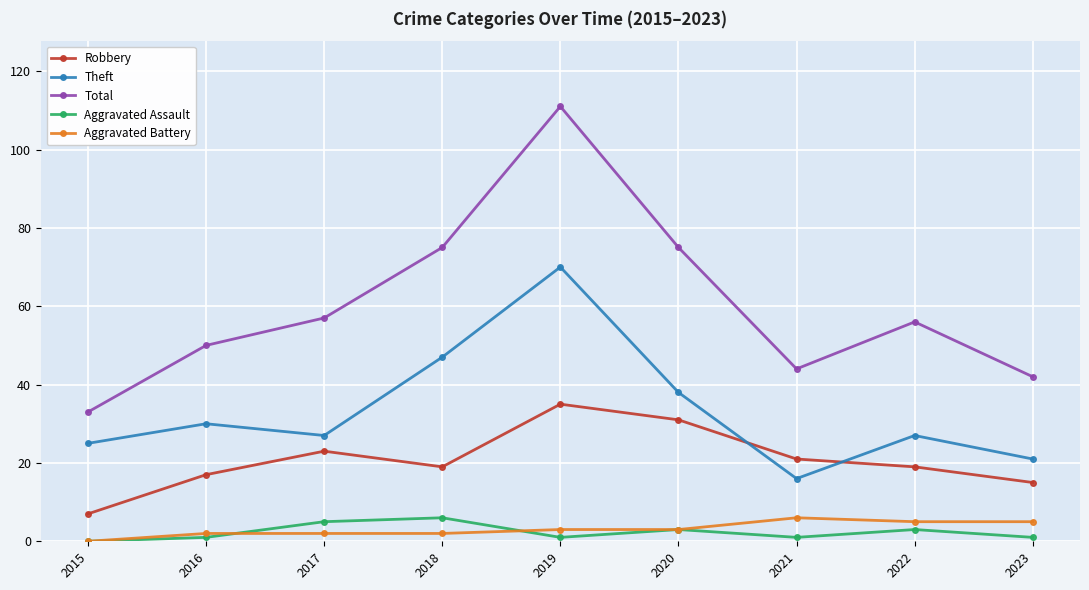

True or false: Theft has more than 2 points higher than both neighbors.

True